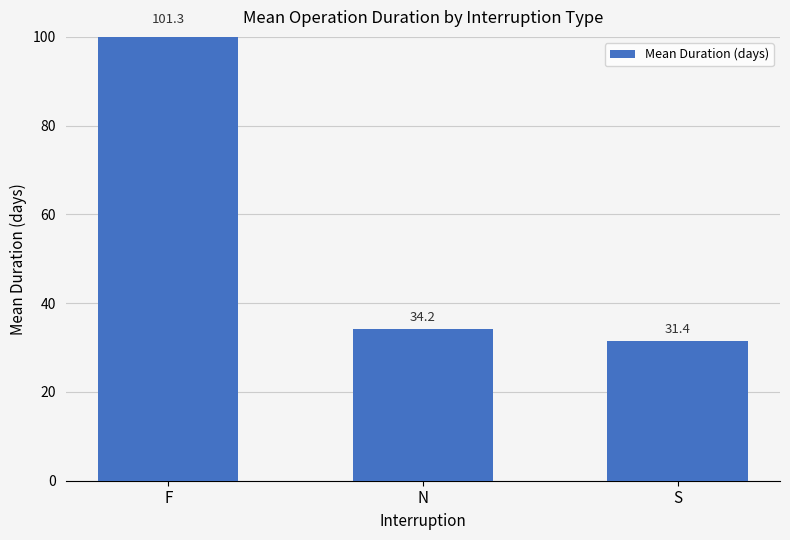

The value at F is 140.5. True or false?

False